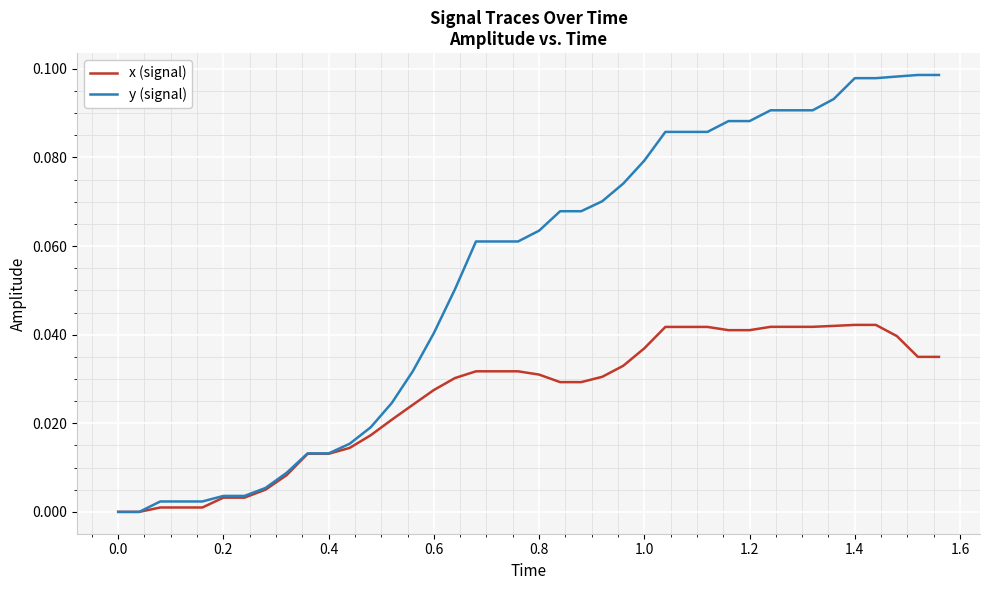

Rank the series by their average value, from highest to lowest.

y (signal), x (signal)